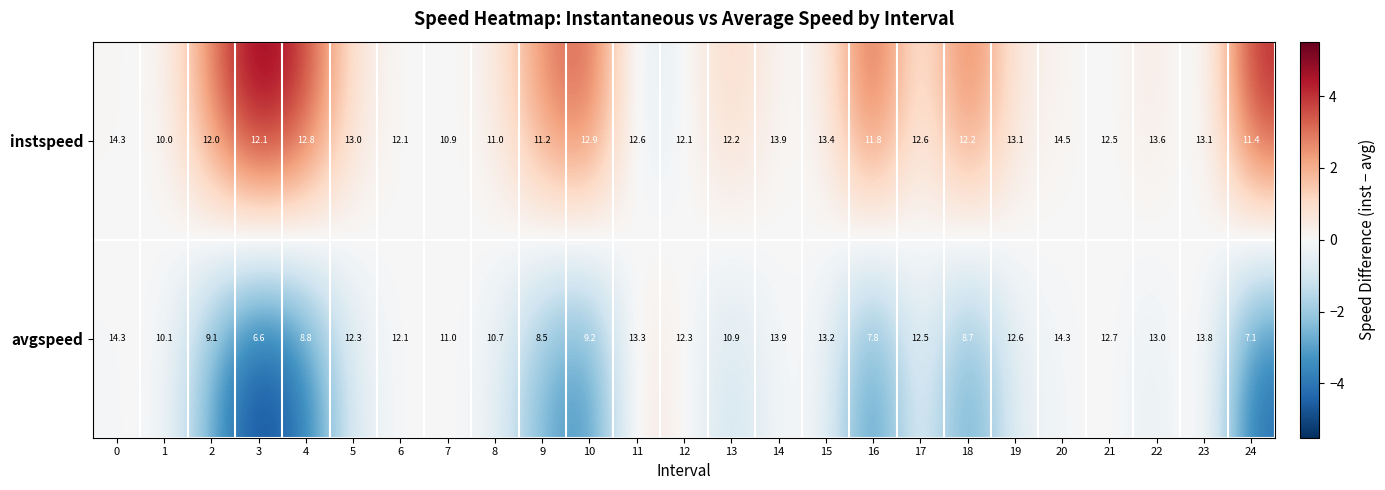

What is the difference between the avgspeed values at 13 and 18?

2.2